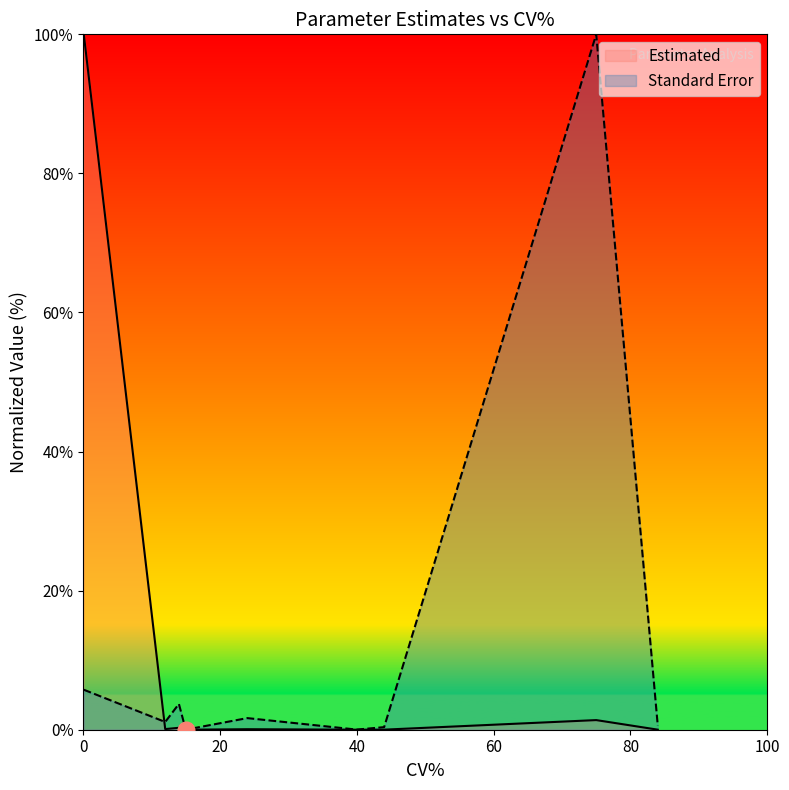

True or false: the data shows 0.4 at 84.

False